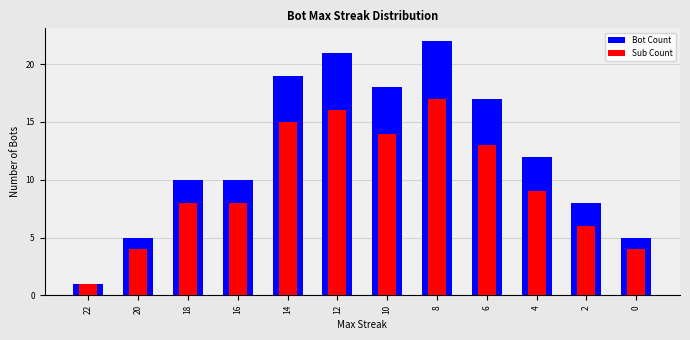

The value of Sub Count at 10 is 3. True or false?

False